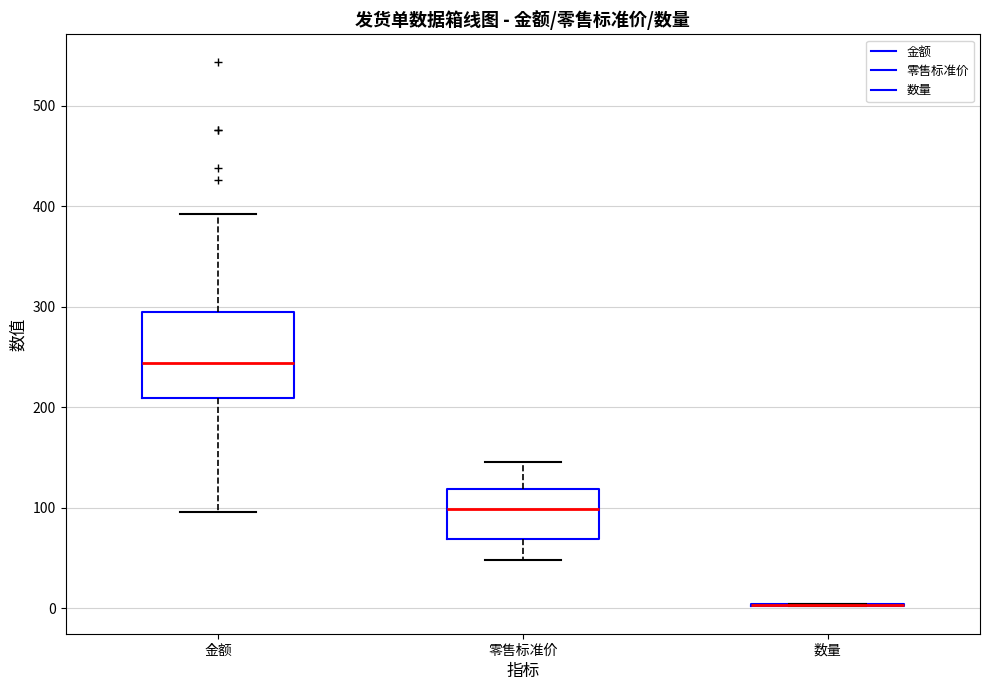

Where does the median line of the box for 金额 sit on the y-axis? The values are not printed on the chart, so give them approximately, as read against the axis.

240